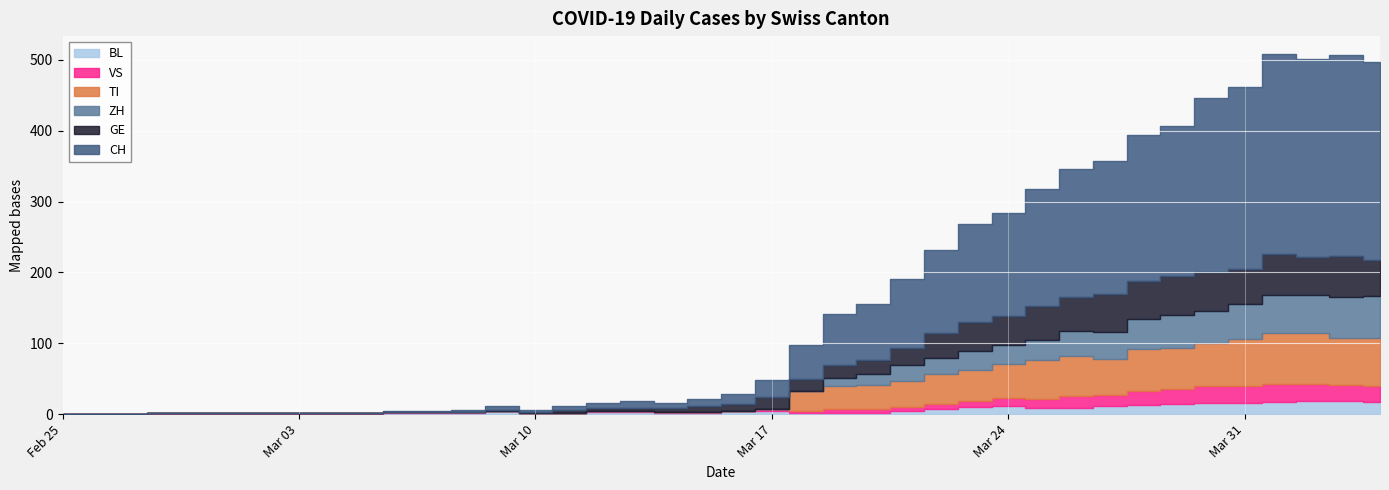

At which category is the sum across all series the highest?

2020-04-01